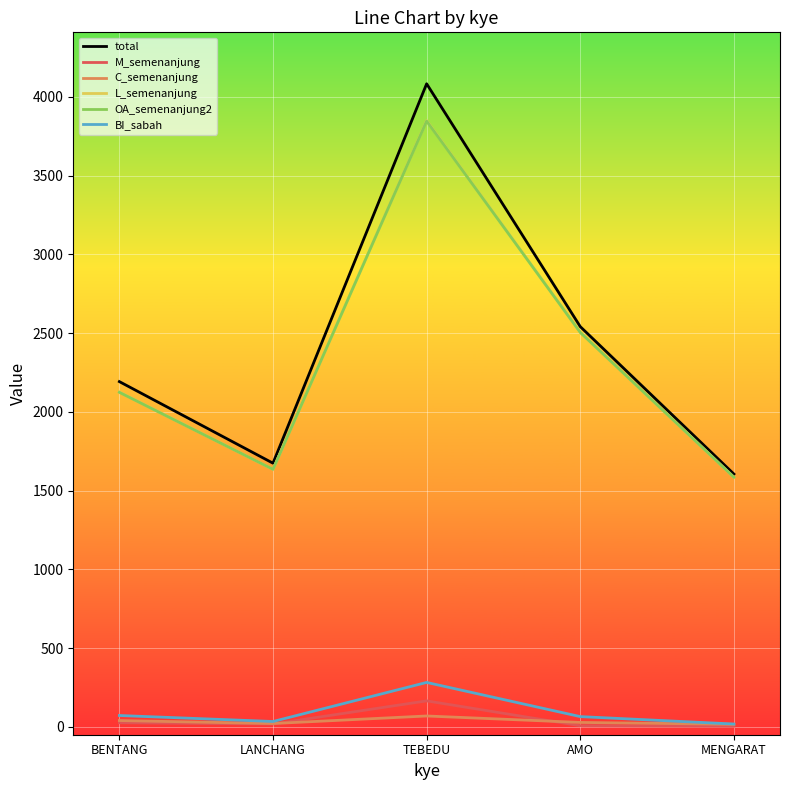

True or false: C_semenanjung and OA_semenanjung2 cross at least once.

False